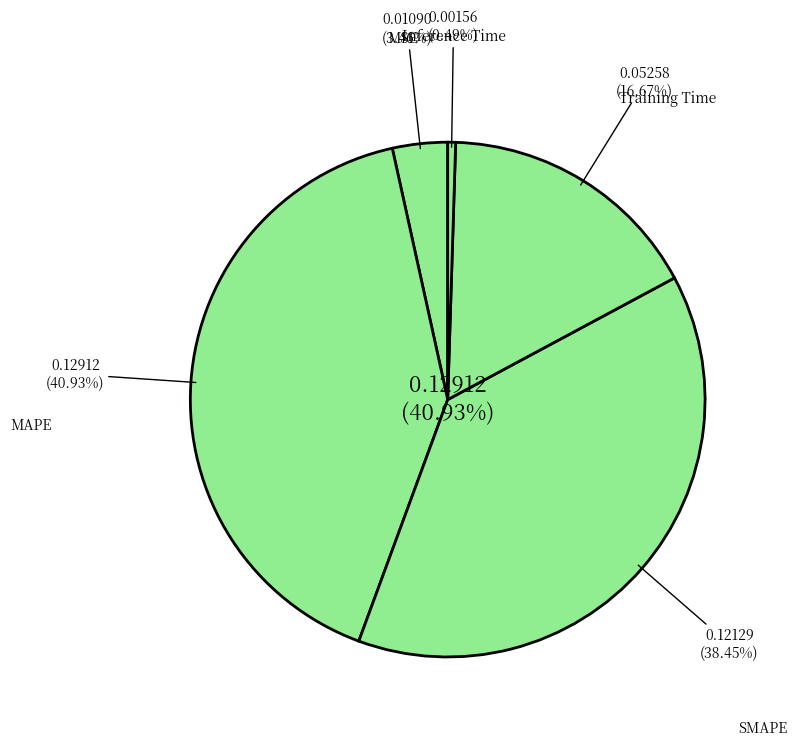

The SMAPE slice represents 38% of the pie. True or false?

True